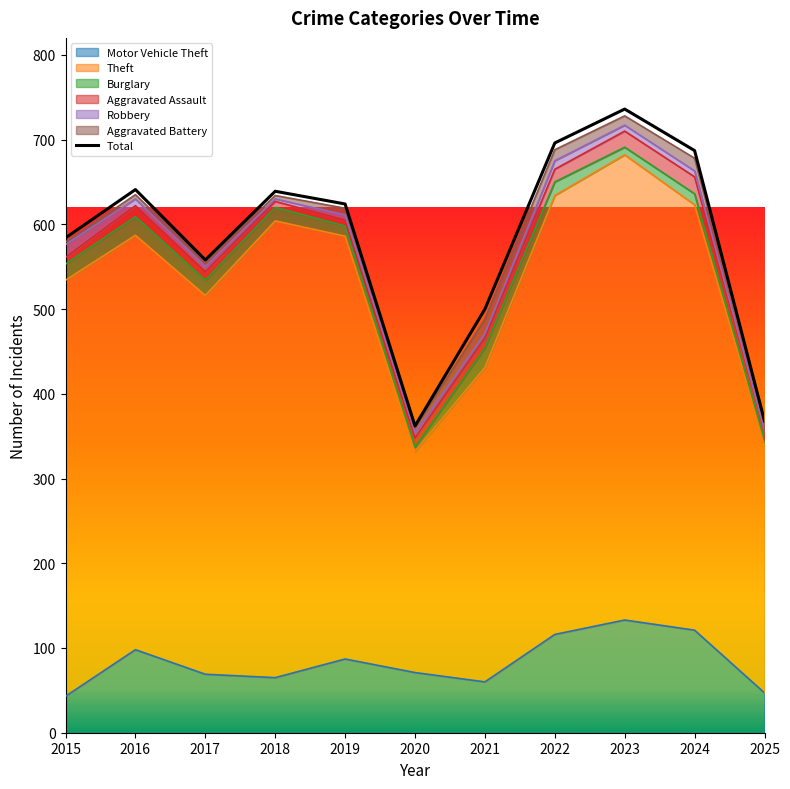

How many interior local peaks (higher than both neighbors) does the data have?

3